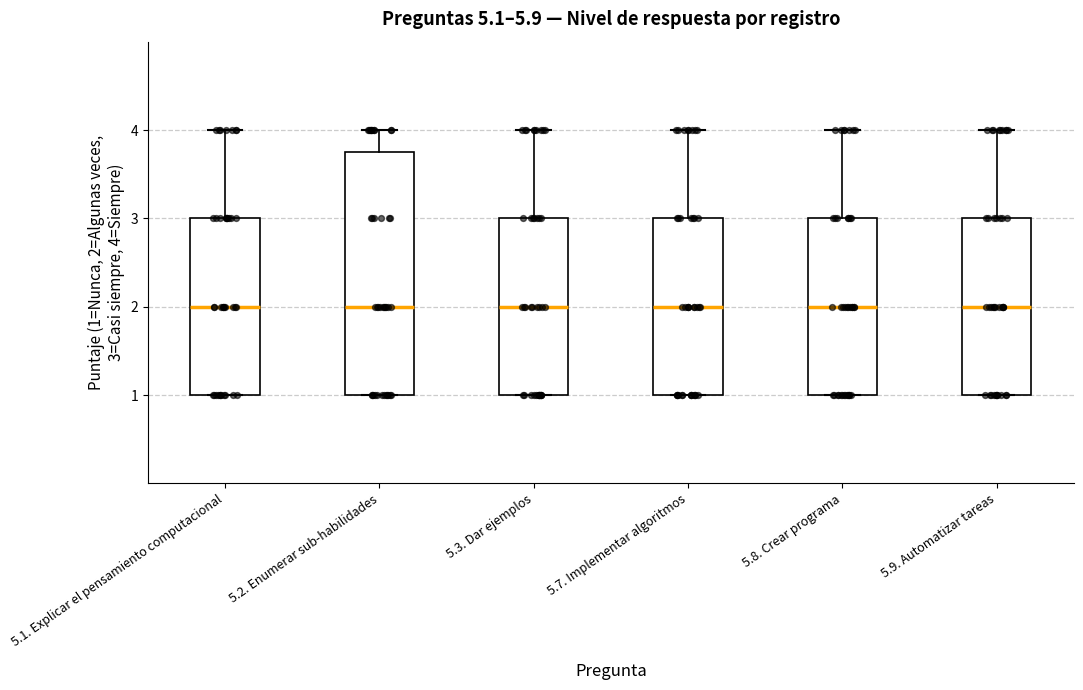

Reading left to right, read every box against the y-axis: the position of its median line, the range the box covers, and the ends of its whiskers. The values are not printed on the chart, so give them approximately, as read against the axis.

5.1. Explicar el pensamiento computacional: median 2.0, box 1.0 to 3.0, whiskers 1.0 to 4.0
5.2. Enumerar sub-habilidades: median 2.0, box 1.0 to 3.8, whiskers 1.0 to 4.0
5.3. Dar ejemplos: median 2.0, box 1.0 to 3.0, whiskers 1.0 to 4.0
5.7. Implementar algoritmos: median 2.0, box 1.0 to 3.0, whiskers 1.0 to 4.0
5.8. Crear programa: median 2.0, box 1.0 to 3.0, whiskers 1.0 to 4.0
5.9. Automatizar tareas: median 2.0, box 1.0 to 3.0, whiskers 1.0 to 4.0